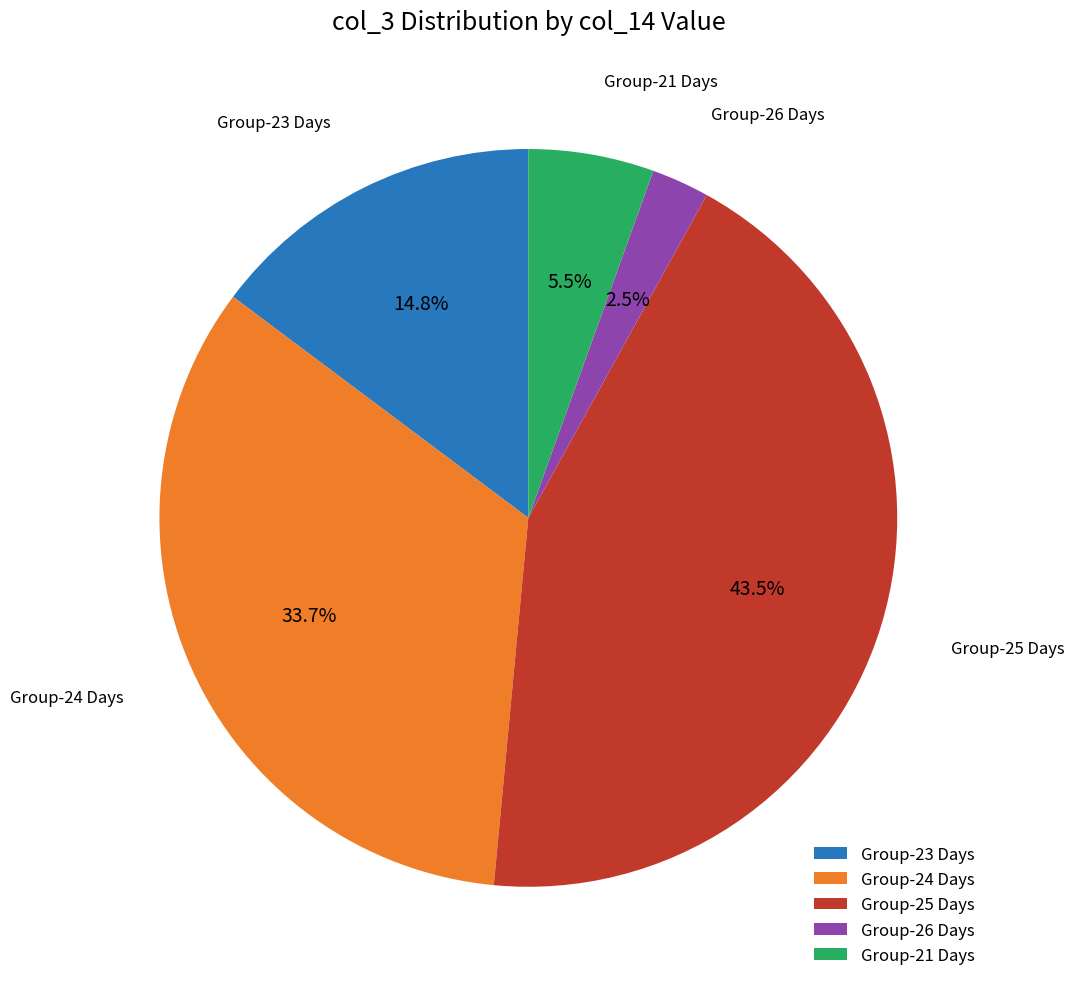

What is the total percentage of Group-23 Days and Group-21 Days?

20.3%